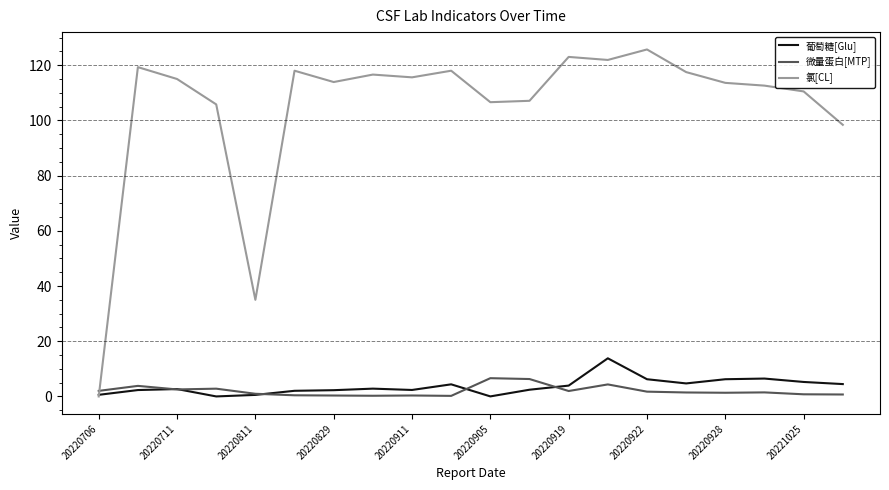

What is the sum of all 氯[CL] values?

2094.1